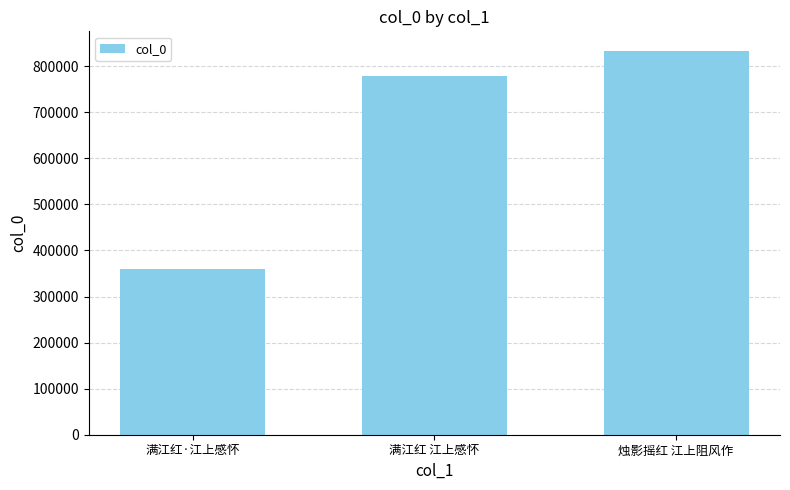

Count the number of data series in this chart.

1